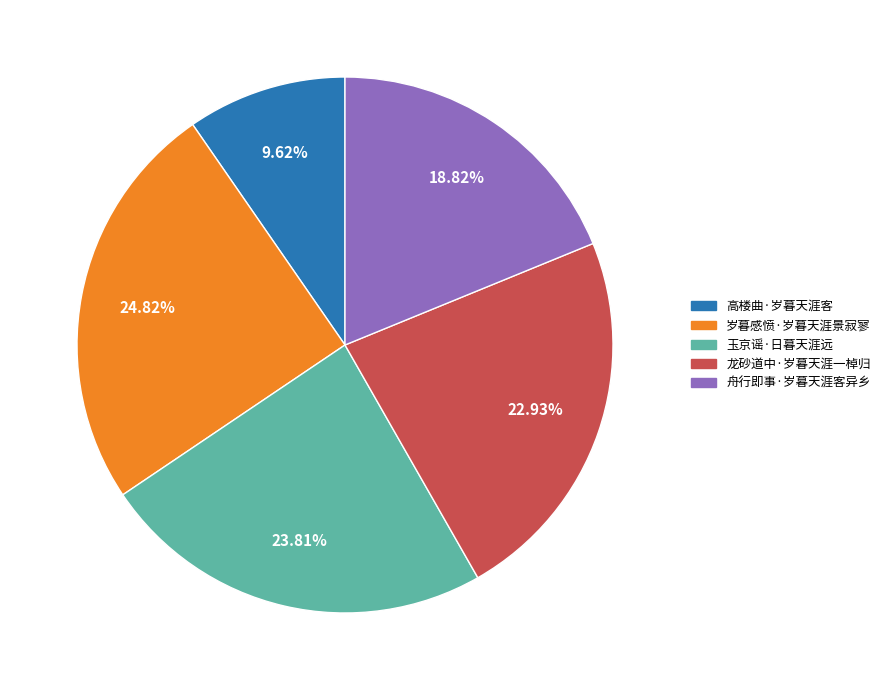

How many slices are in this pie chart?

5